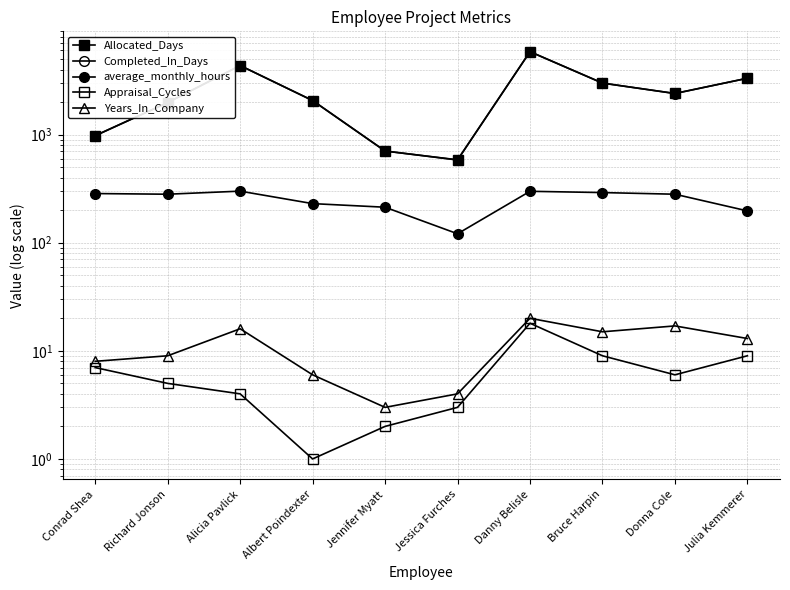

At which category is the sum across all series the highest?

Danny Belisle